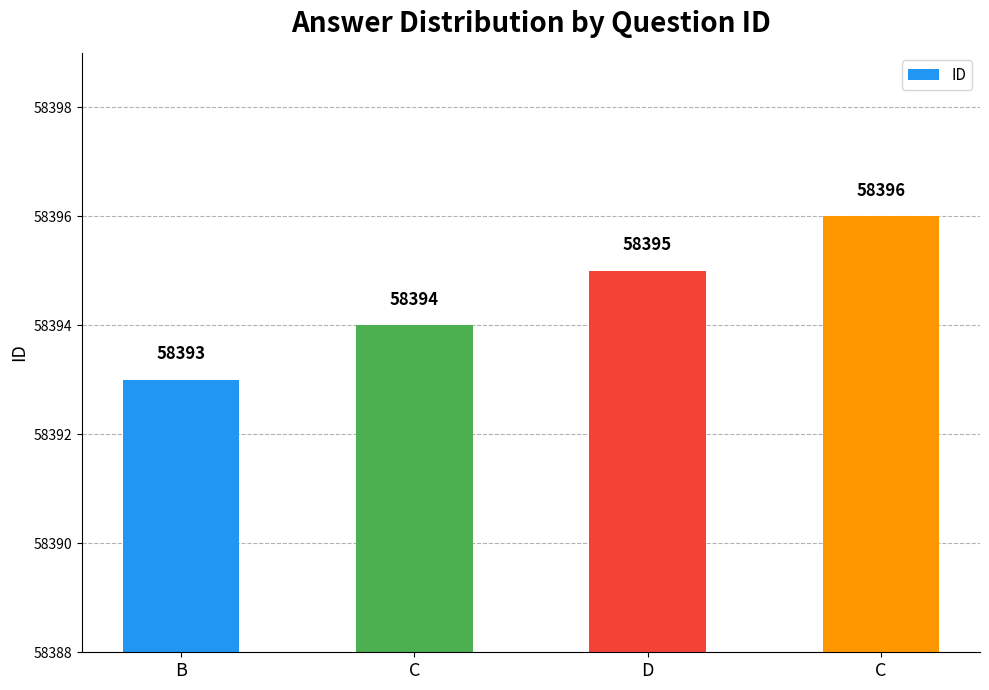

Count the values in the range 58394 to 58396.

3